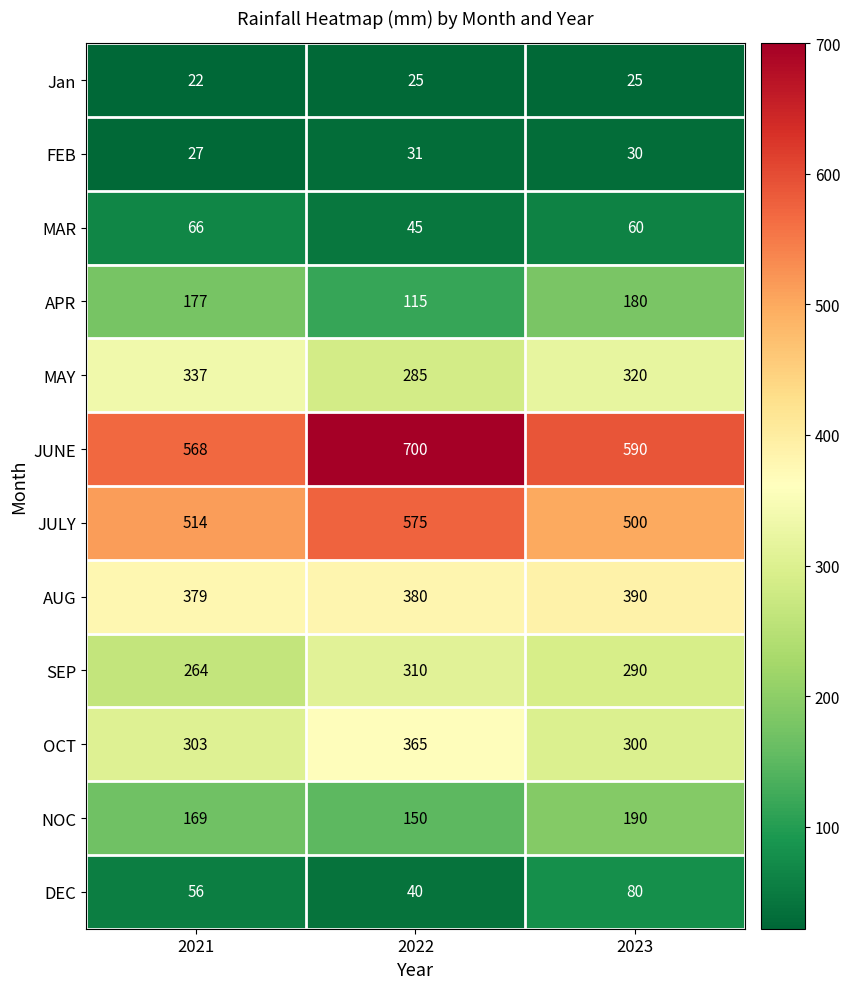

What is the sum of all DEC values?

176